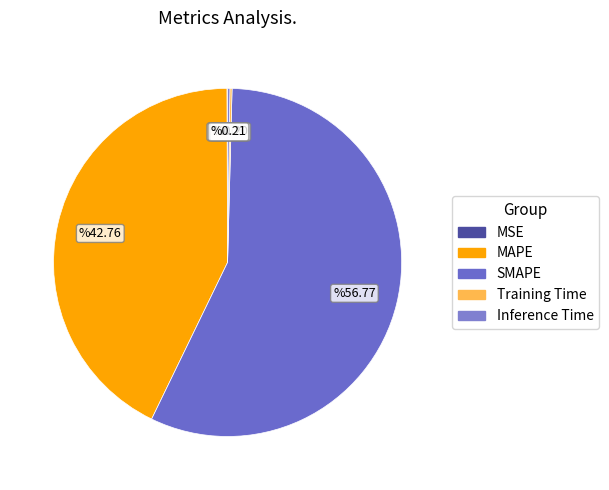

Which slice is the smallest?

MSE